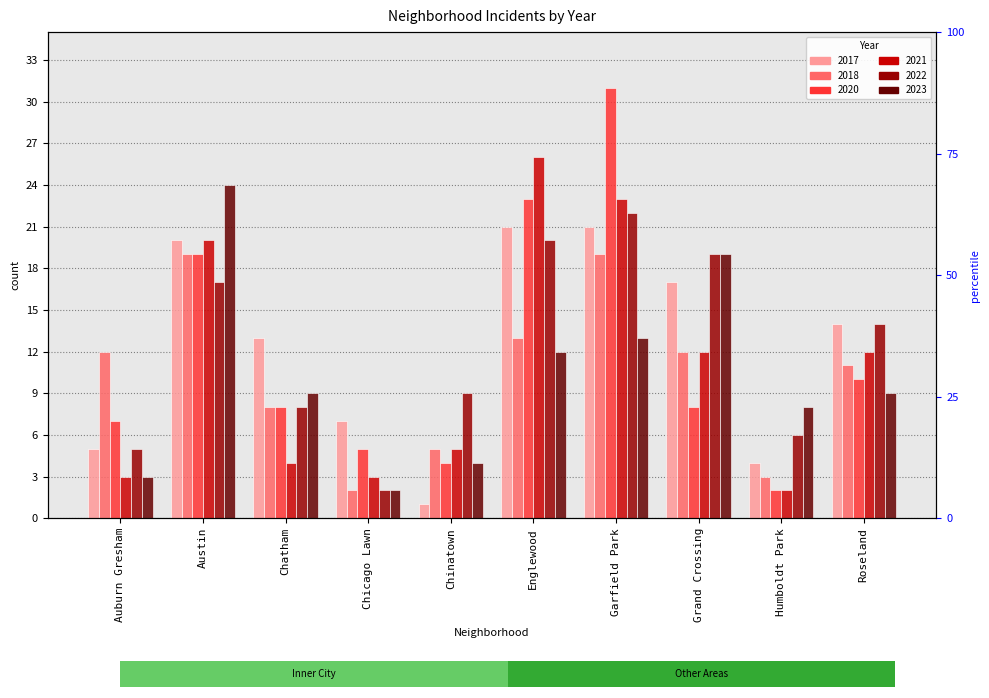

Reading left to right, list all the values displayed in this chart.

2017: 5	20	13	7	1	21	21	17	4	14
2018: 12	19	8	2	5	13	19	12	3	11
2020: 7	19	8	5	4	23	31	8	2	10
2021: 3	20	4	3	5	26	23	12	2	12
2022: 5	17	8	2	9	20	22	19	6	14
2023: 3	24	9	2	4	12	13	19	8	9